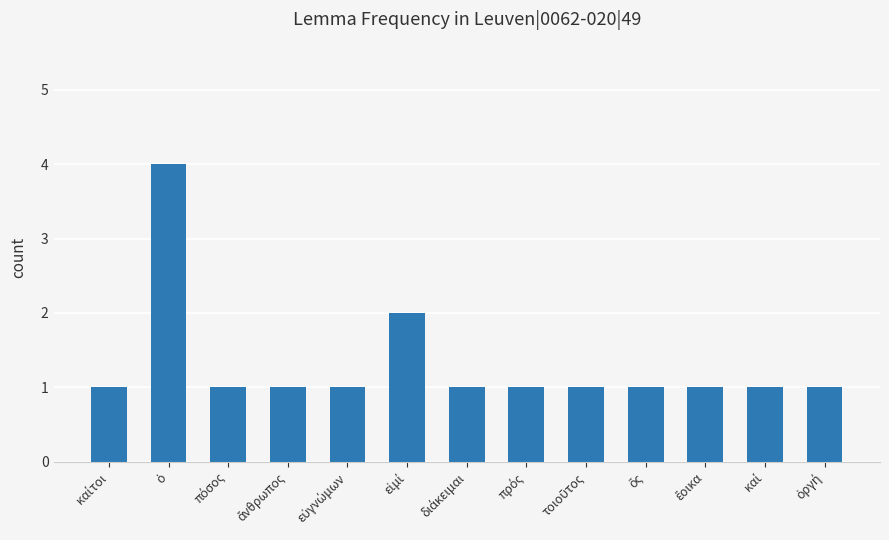

What is the sum of all values?

17